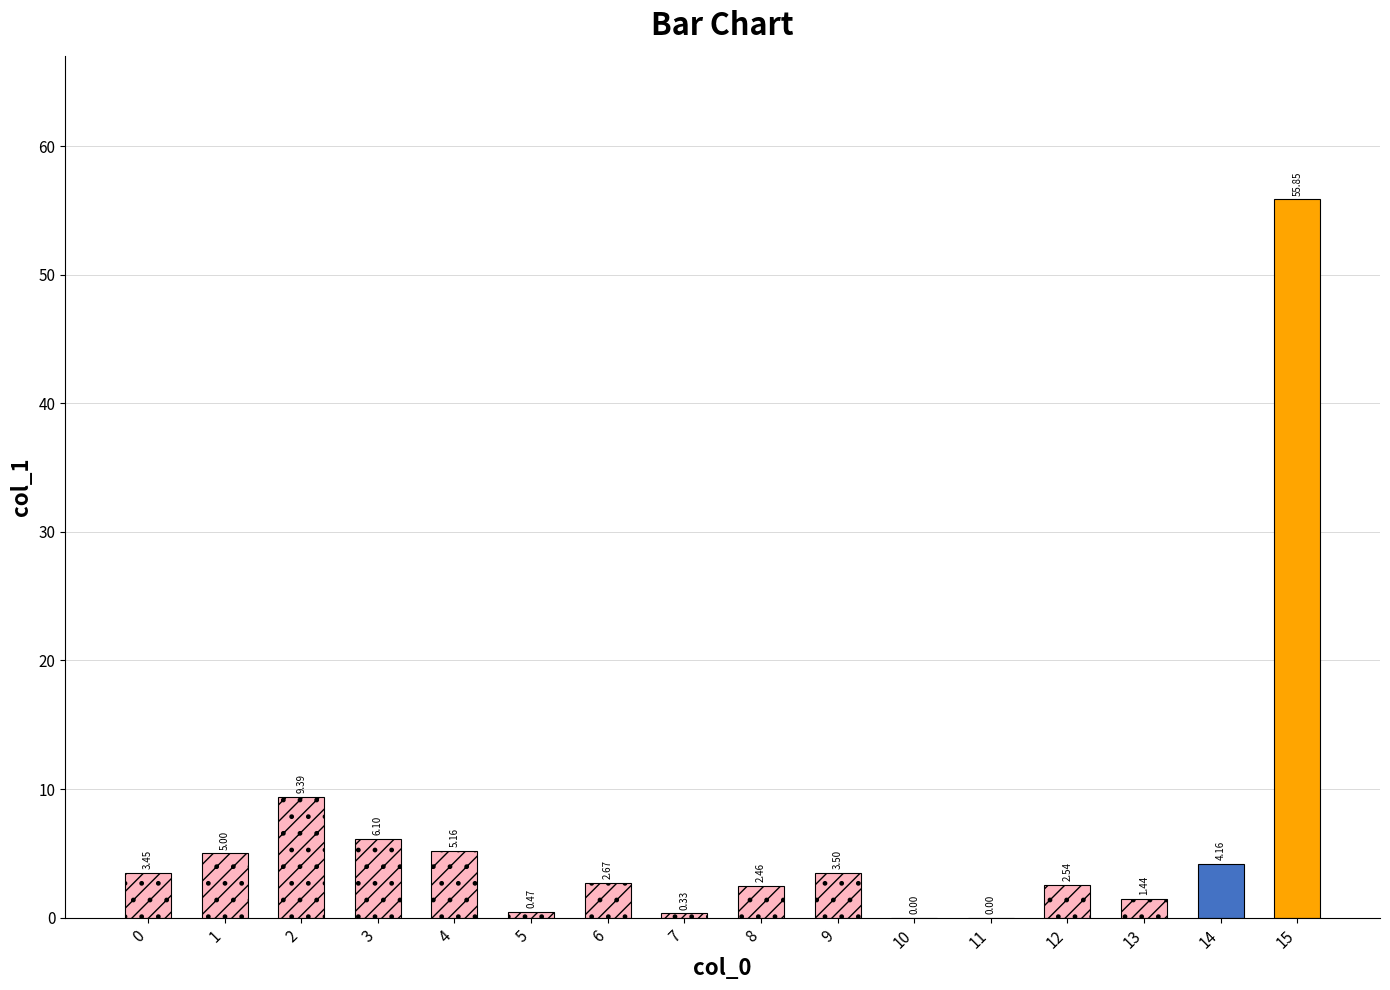

Which has a higher value, 8 or 7?

8